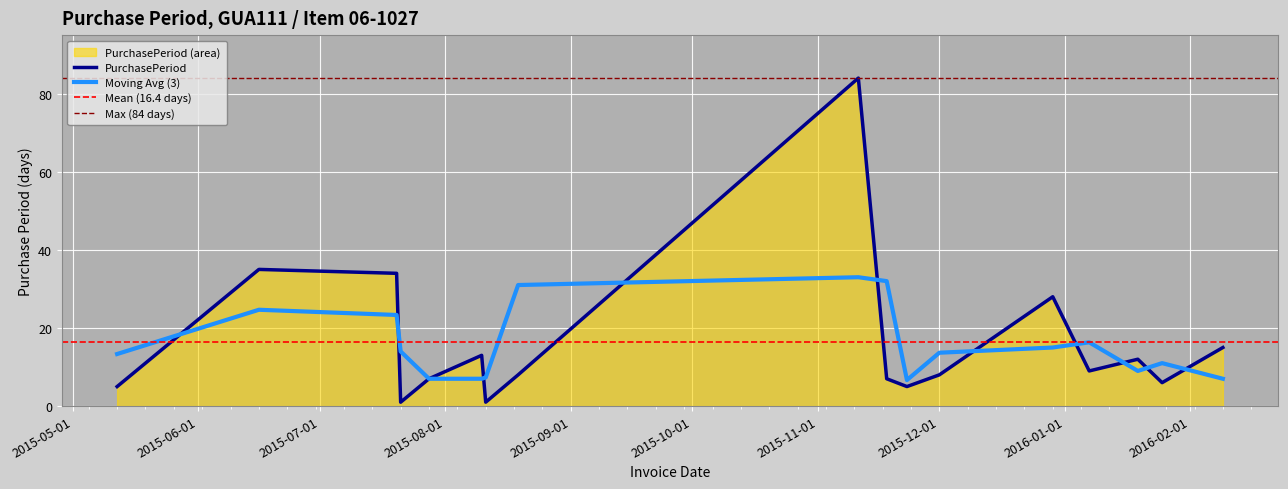

What is the minimum value shown in the chart?

1